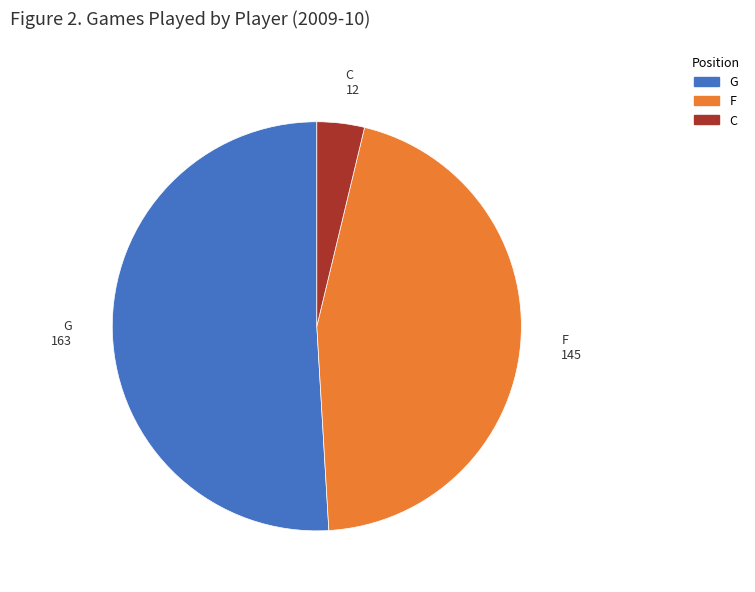

Rank the categories by value from lowest to highest.

C, F, G